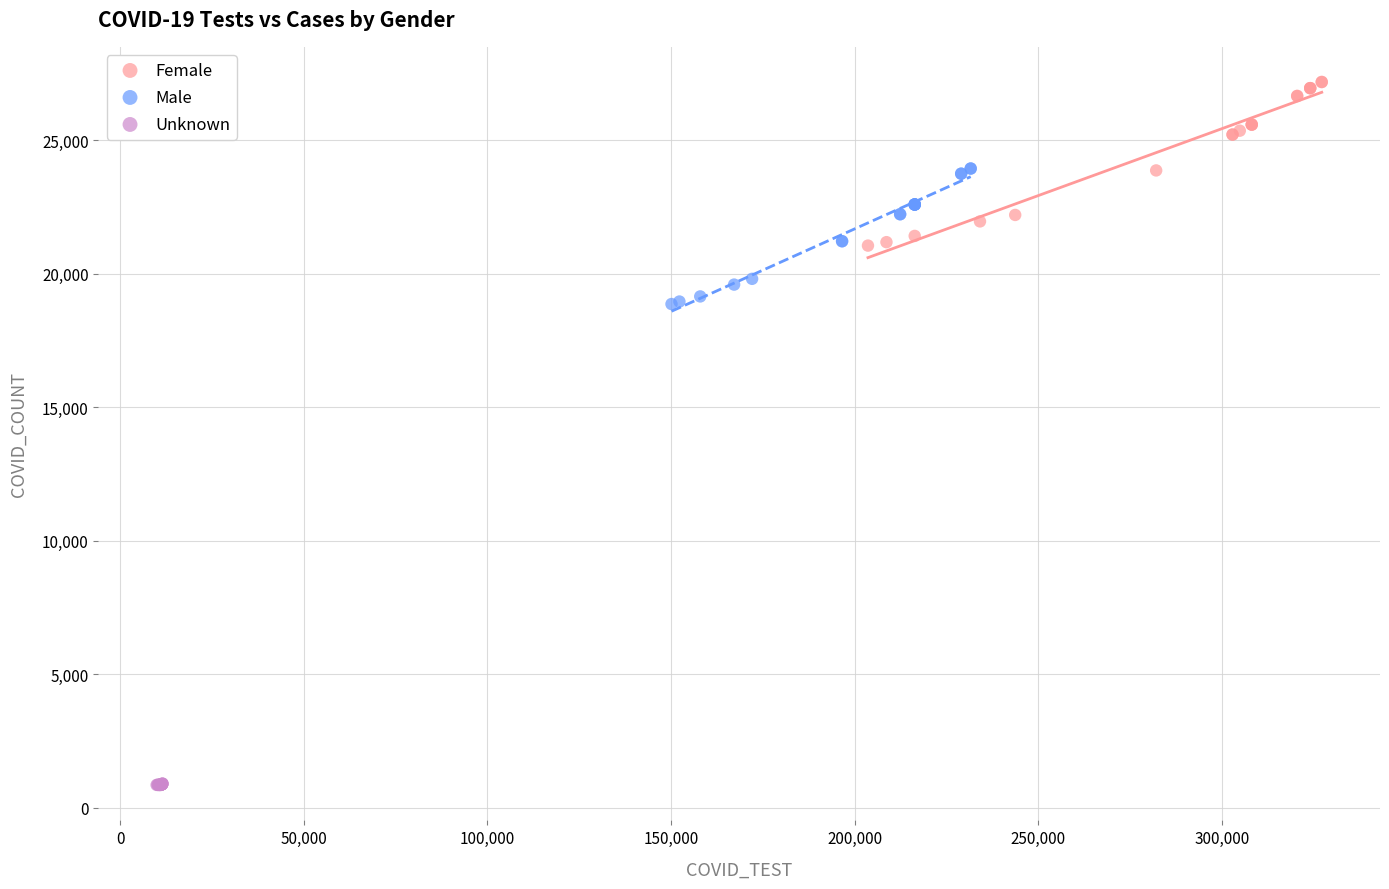

Which series has the widest spread of Y values?

Female